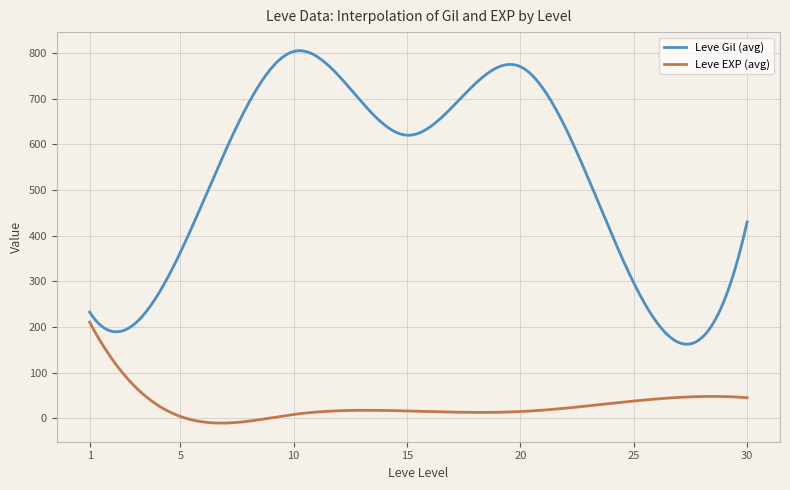

Rank the series by their average value, from highest to lowest.

Leve Gil (avg), Leve EXP (avg)